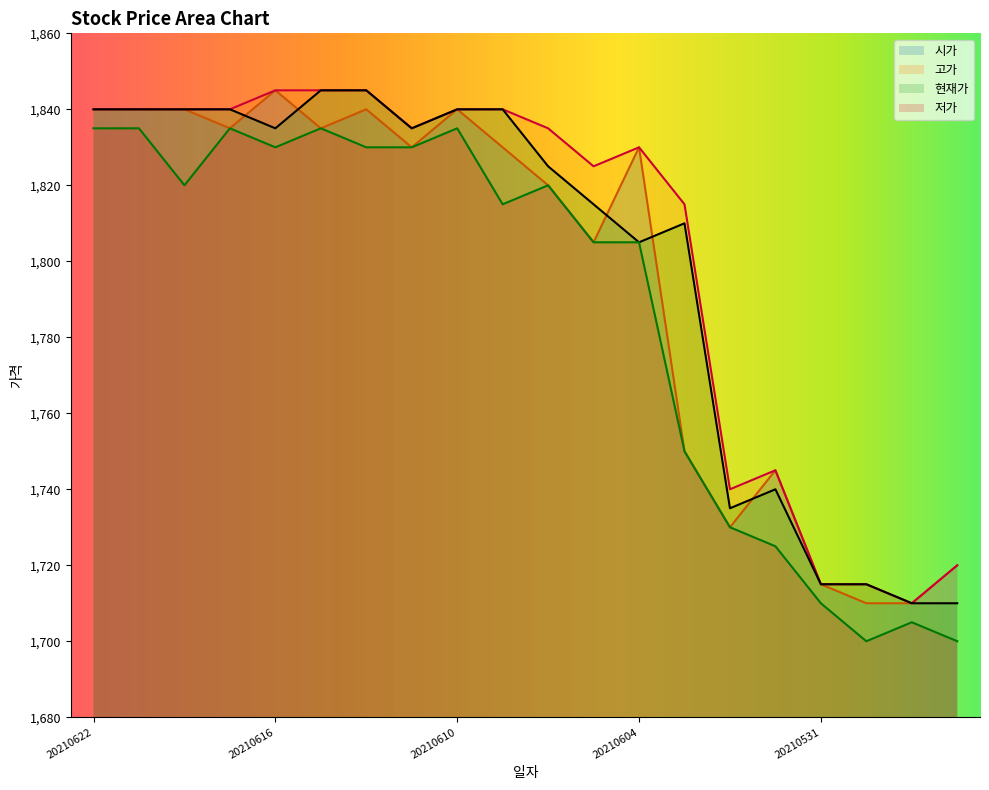

What is the sum of all 고가 values?

36060